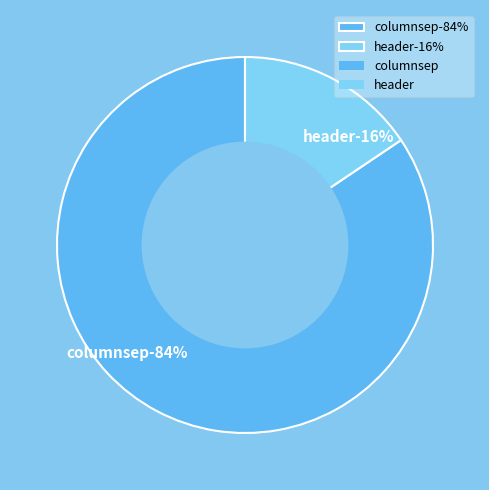

Rank the categories by value from highest to lowest.

columnsep, header